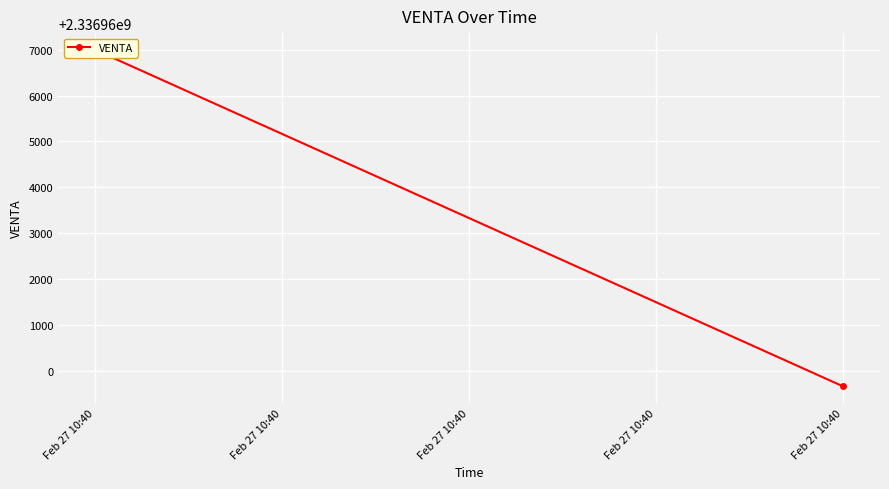

Reading left to right, list all the values displayed in this chart.

Feb 27 10:40=2336966994	Feb 27 10:40=2336959672